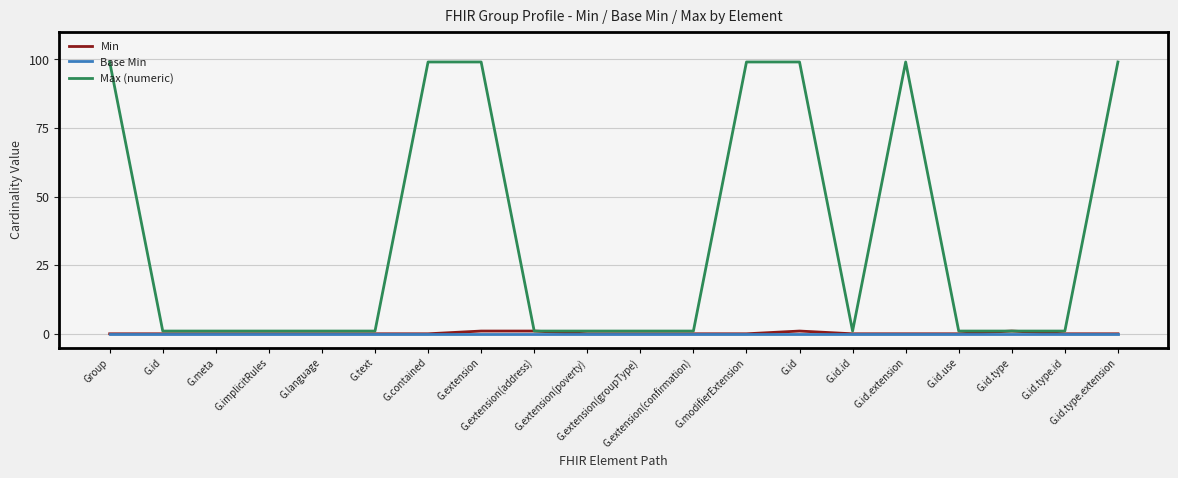

What are all the series names shown in the legend?

Min, Base Min, Max (numeric)